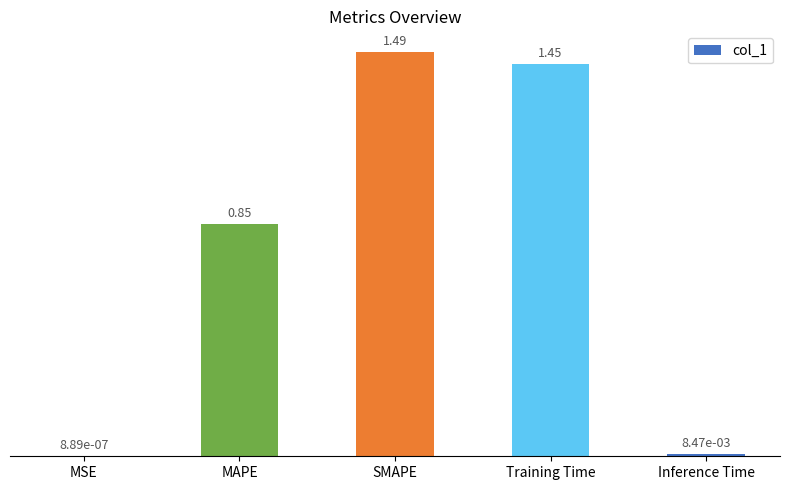

How many series are shown in this chart?

1